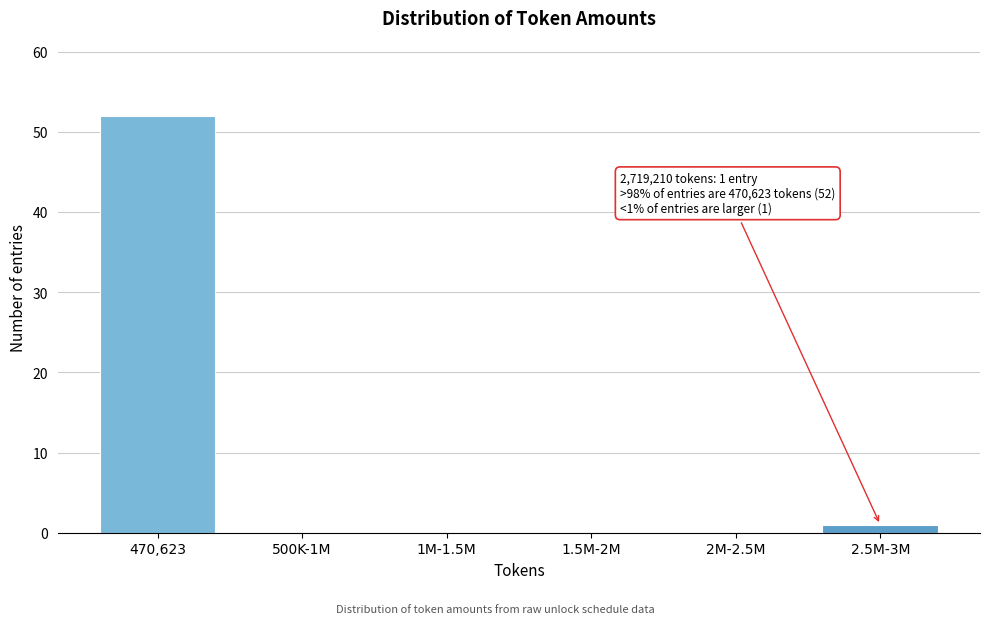

Reading left to right, extract all data points from this chart.

470,623=52	500K-1M=0	1M-1.5M=0	1.5M-2M=0	2M-2.5M=0	2.5M-3M=1